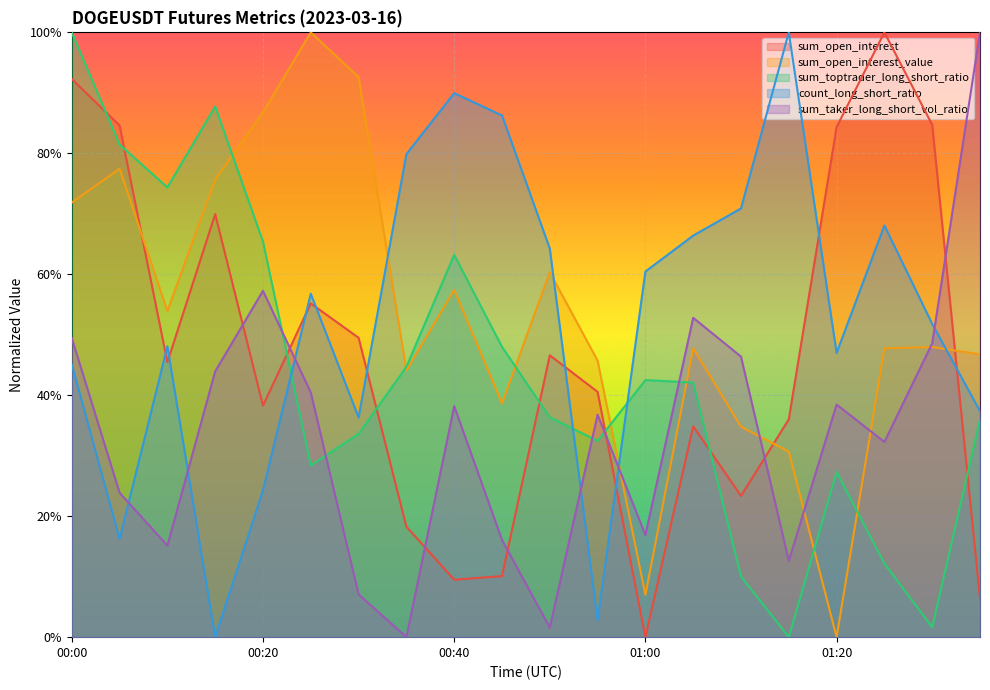

At which category is the sum across all series the highest?

00:00